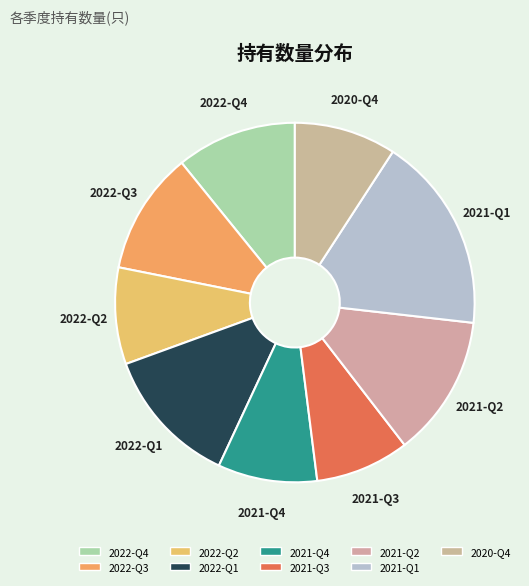

Which category has the biggest portion of the pie?

2021-Q1